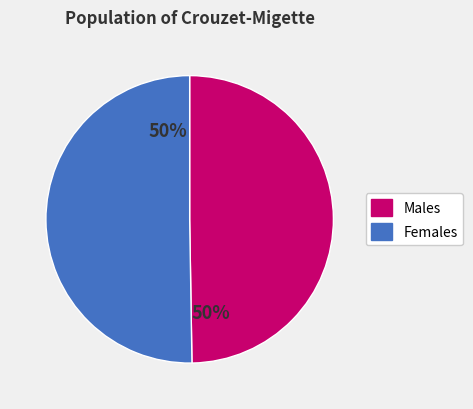

What percentage is the Females slice, to the nearest percent?

50%